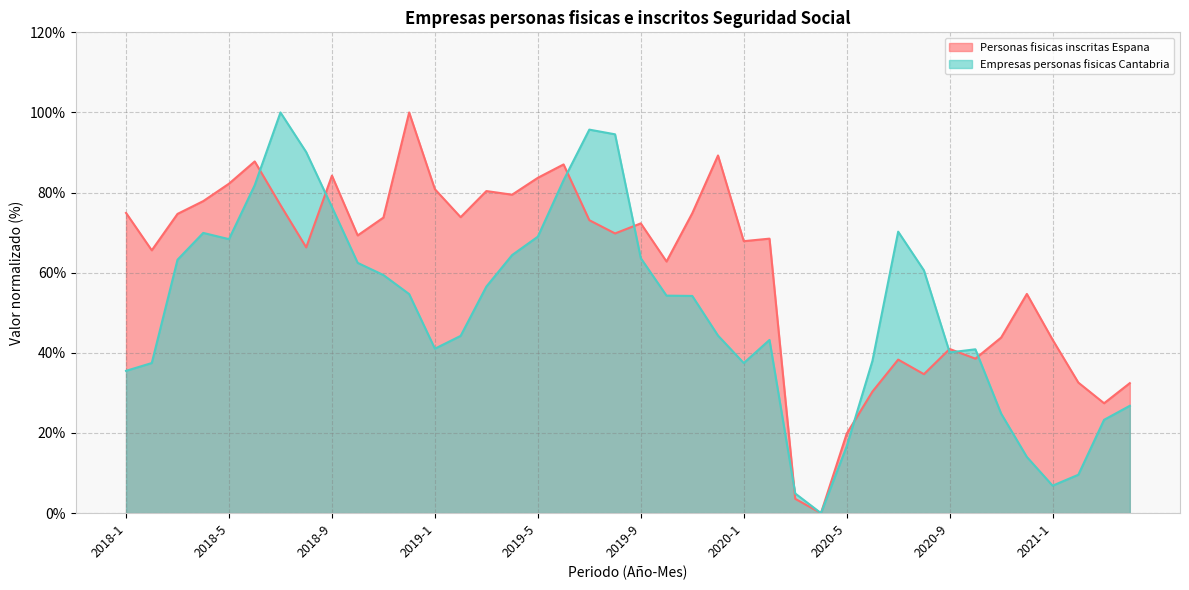

What is the total value across all series at 2019-4?

143.9